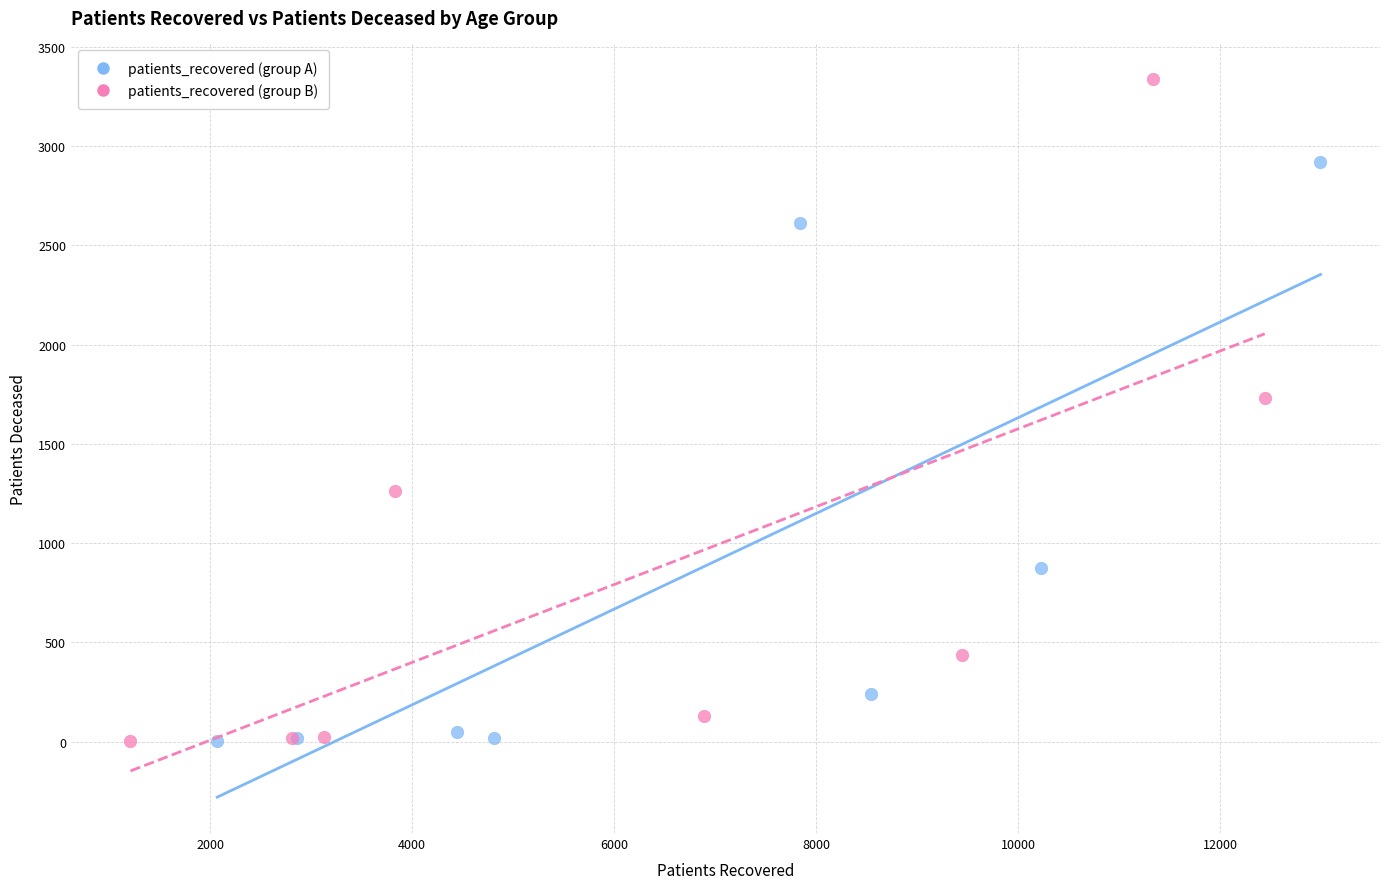

Which series reaches the maximum Y coordinate?

patients_recovered (group B)